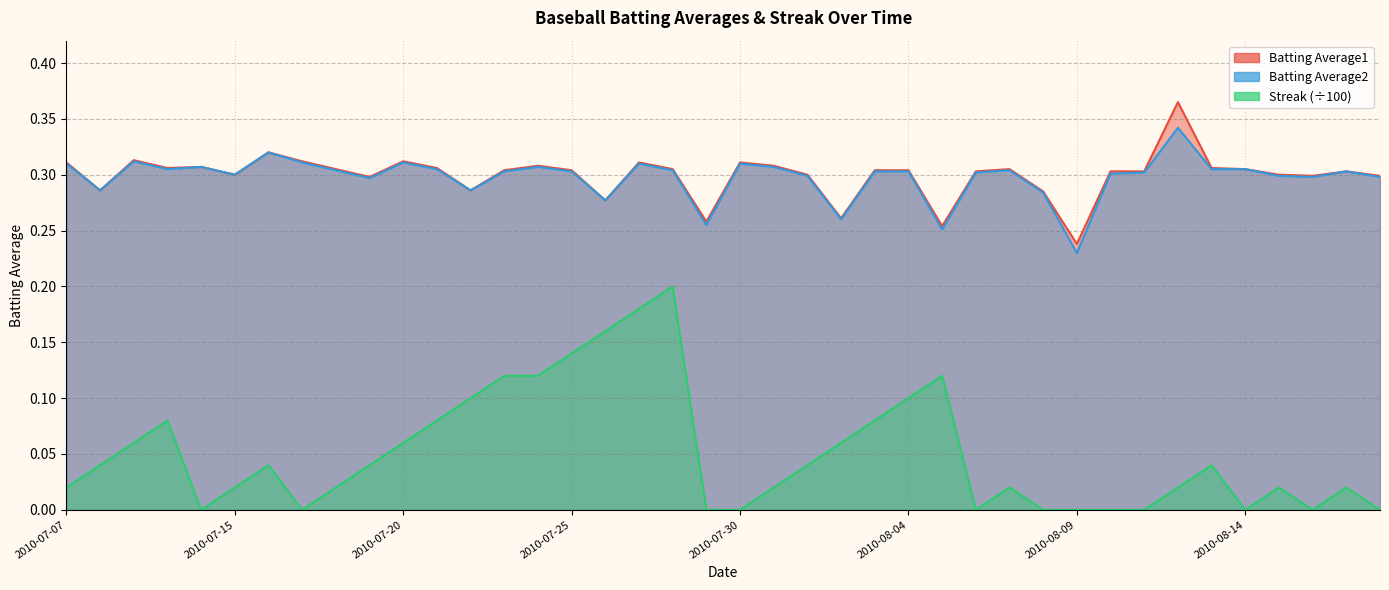

True or false: Streak and Batting Average1 cross at least once.

False